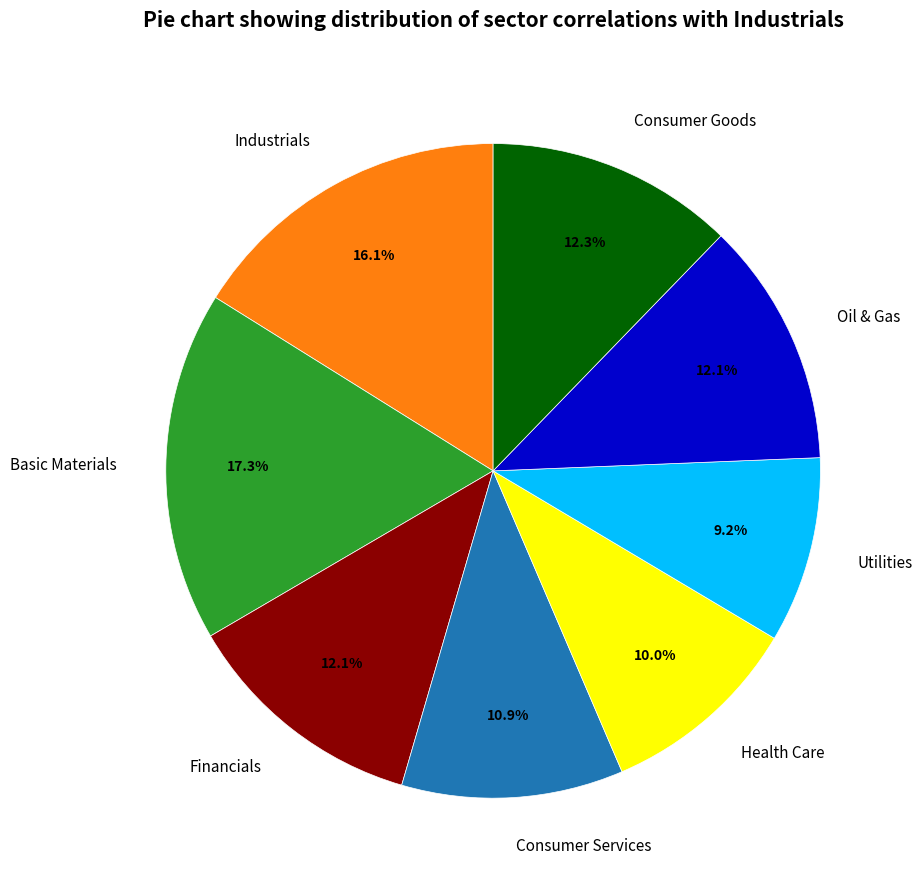

Count the number of slices in the pie.

8